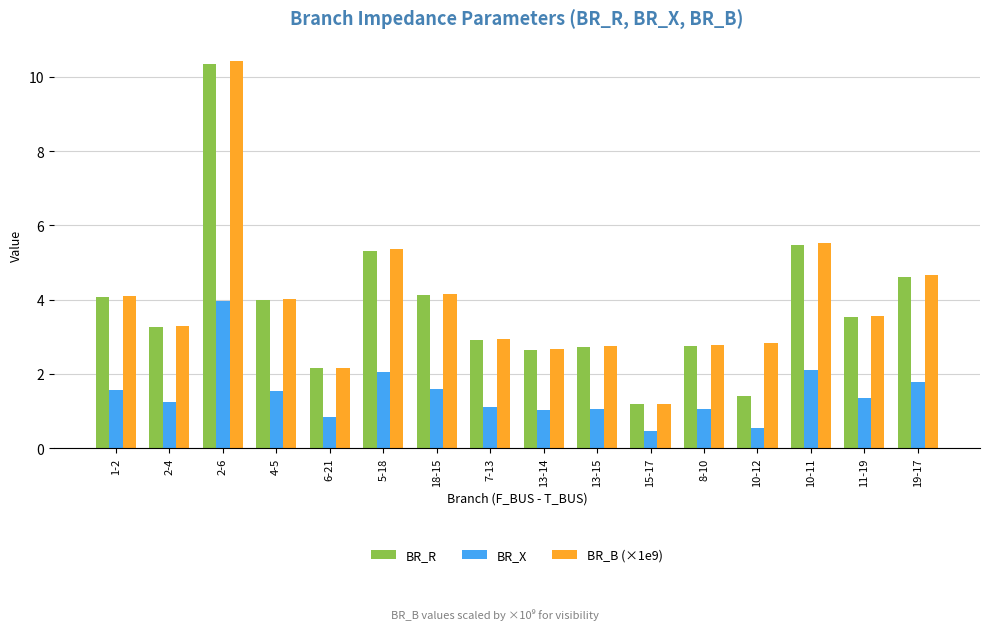

What is the total value across all series at 11-19?

8.4